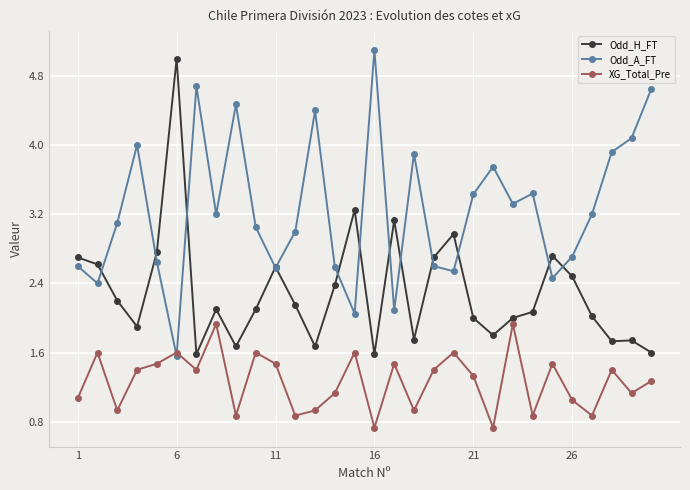

Does the chart display data point markers on the line(s)?

Yes